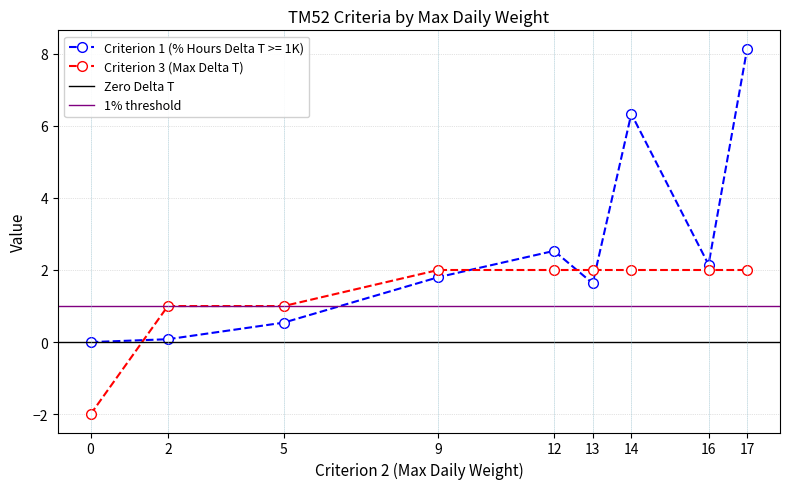

The value of Criterion 3 (Max Delta T) at 2 is 1.7. True or false?

False